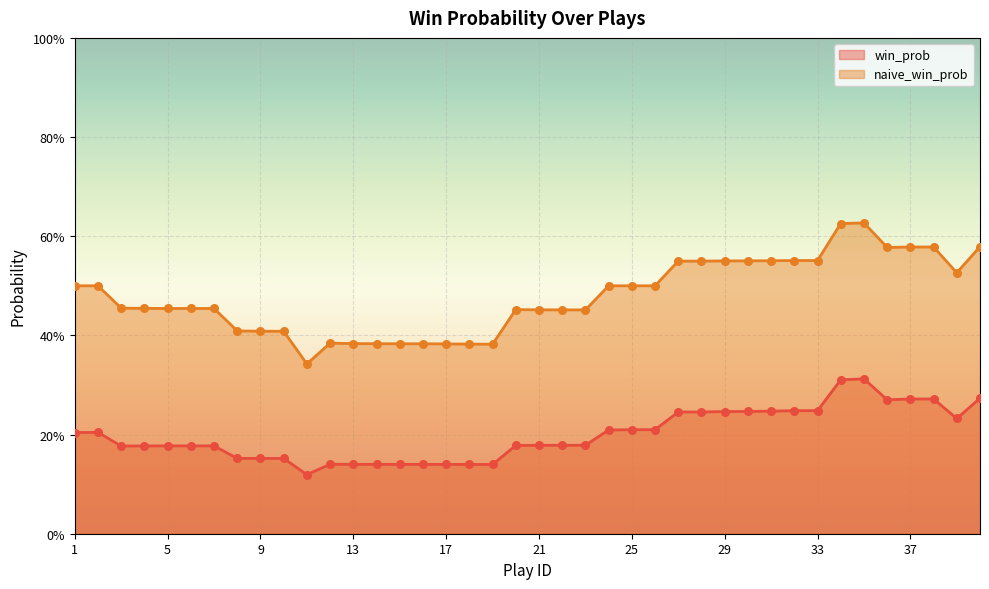

At which category is the sum across all series the highest?

35